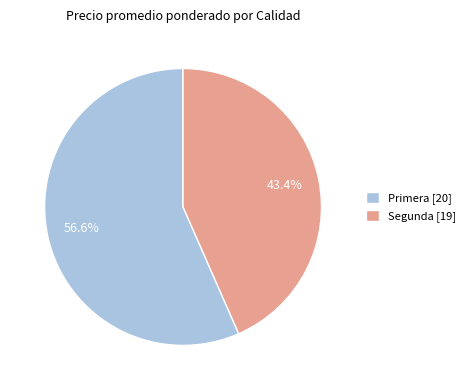

Is there a majority slice in this chart?

Yes